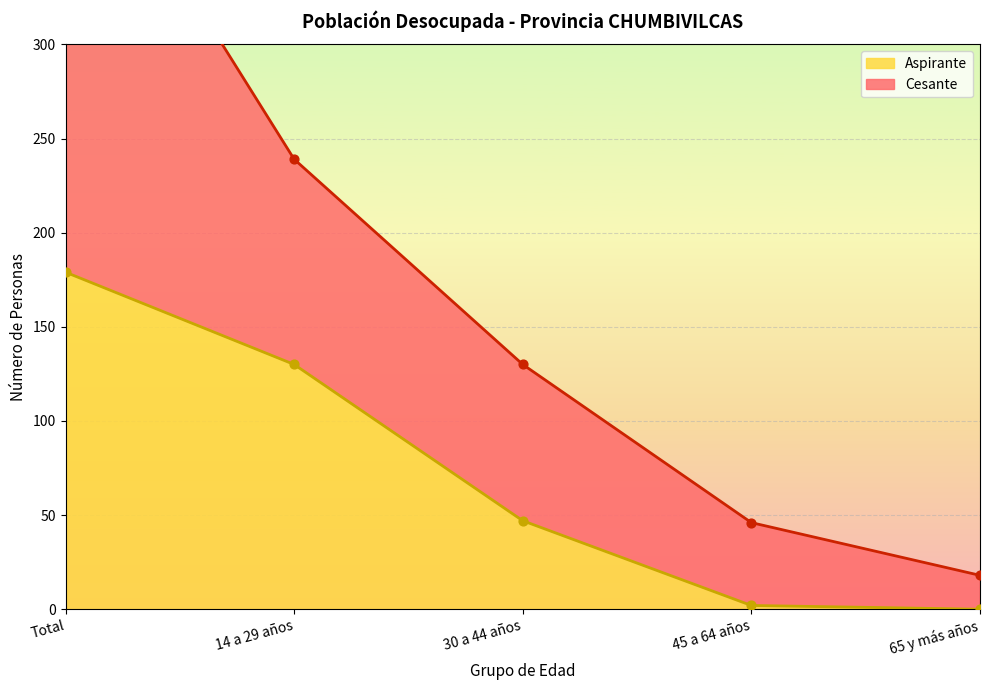

What are all the series names shown in the legend?

Cesante, Aspirante